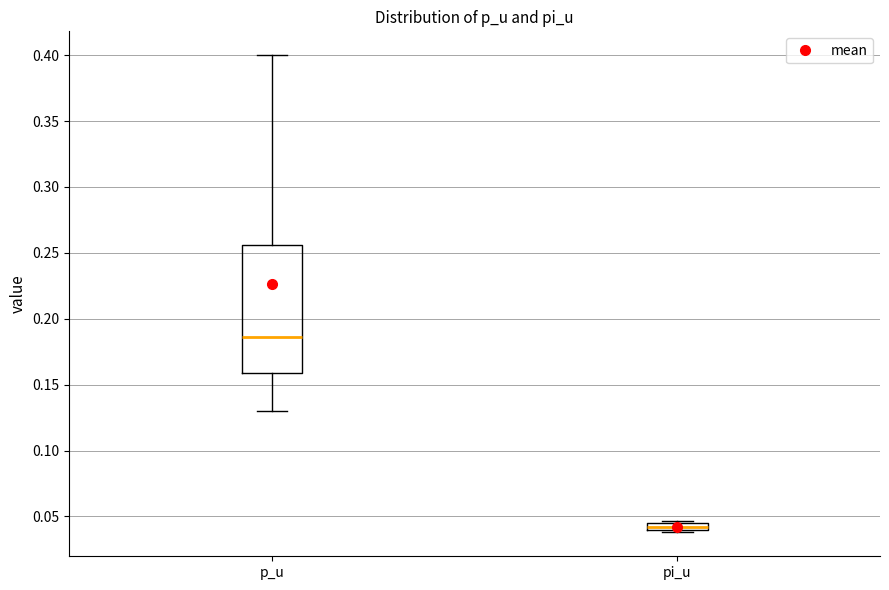

Which box has the highest median line?

p_u